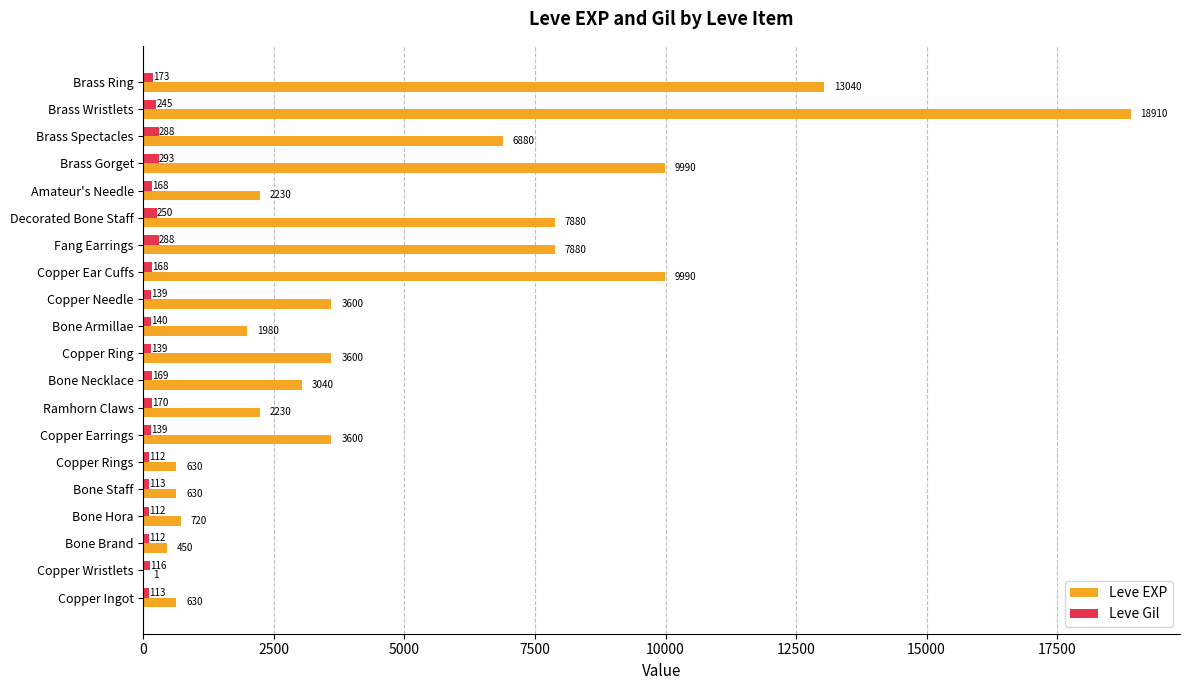

The value of Leve EXP at Bone Armillae is 1980. True or false?

True